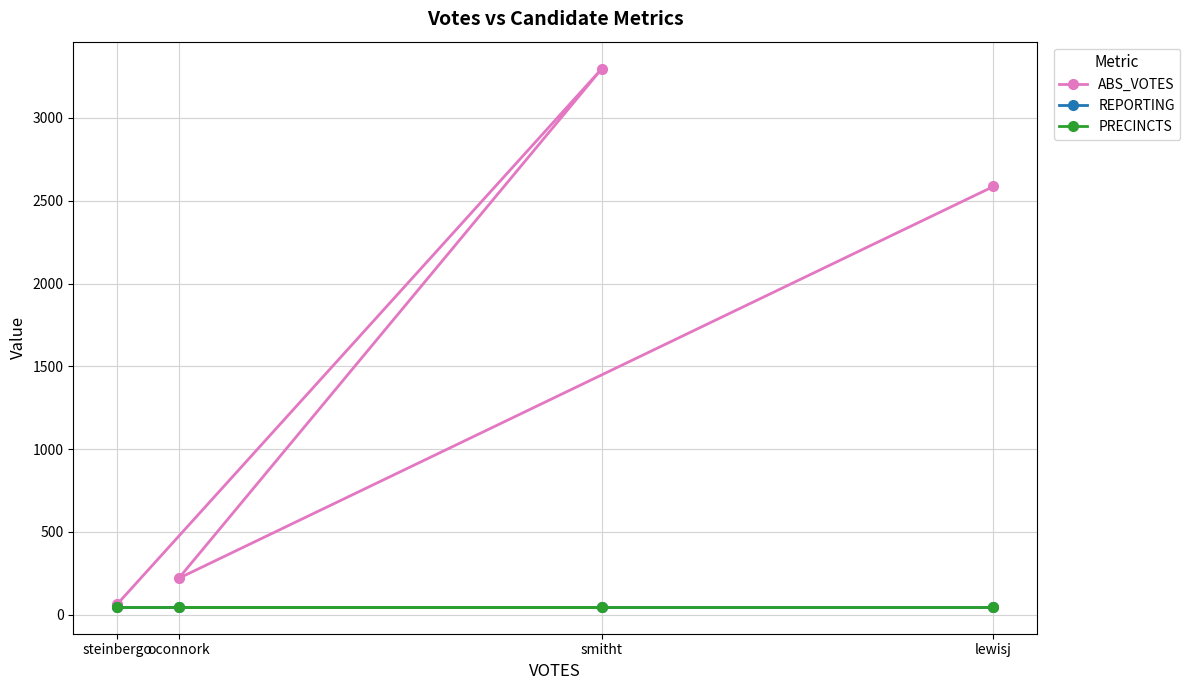

What is the sum of all REPORTING values?

192